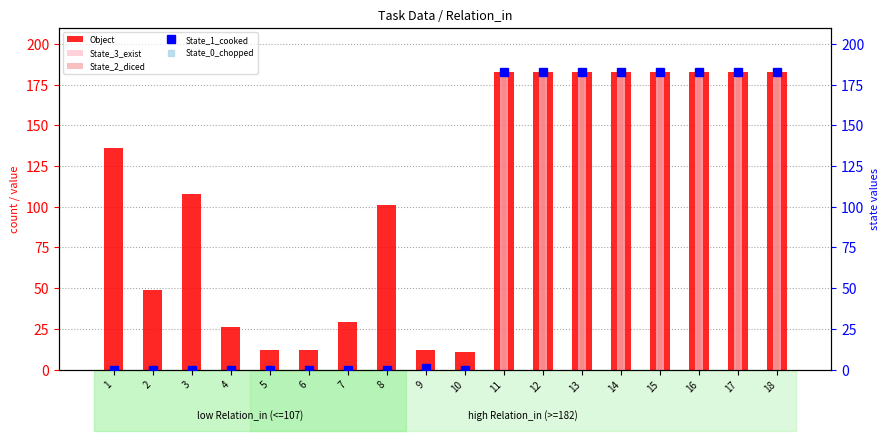

Rank the categories by State_1_cooked value from lowest to highest.

1, 2, 3, 4, 5, 6, 7, 8, 10, 9, 11, 12, 13, 14, 15, 16, 17, 18